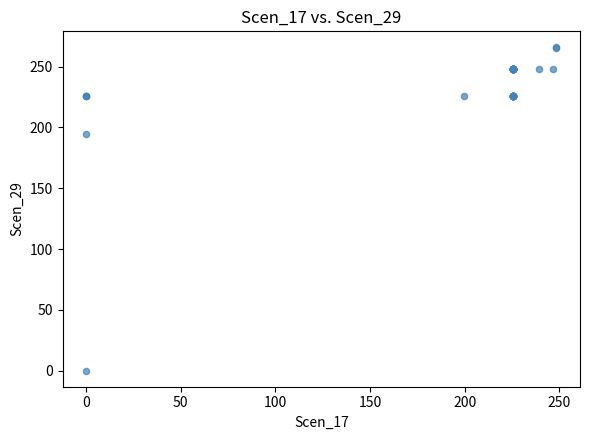

What Y value in the scatter plot is closest to 132?

194.5